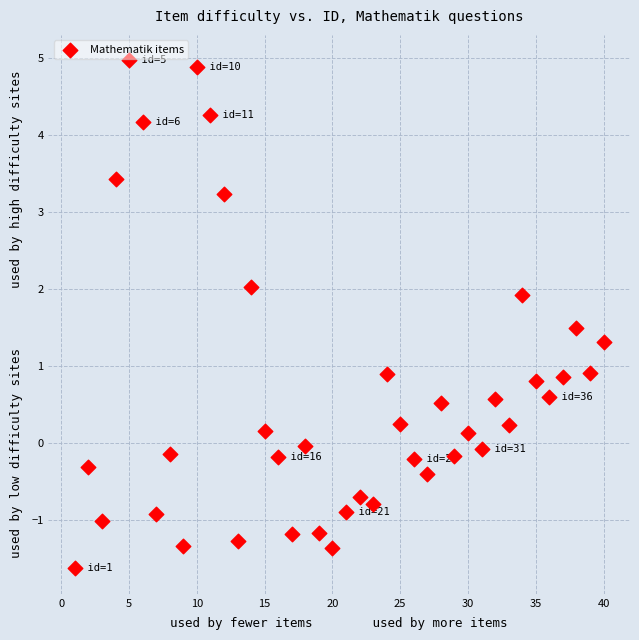

What is the range of X values (max minus min)?

39.0